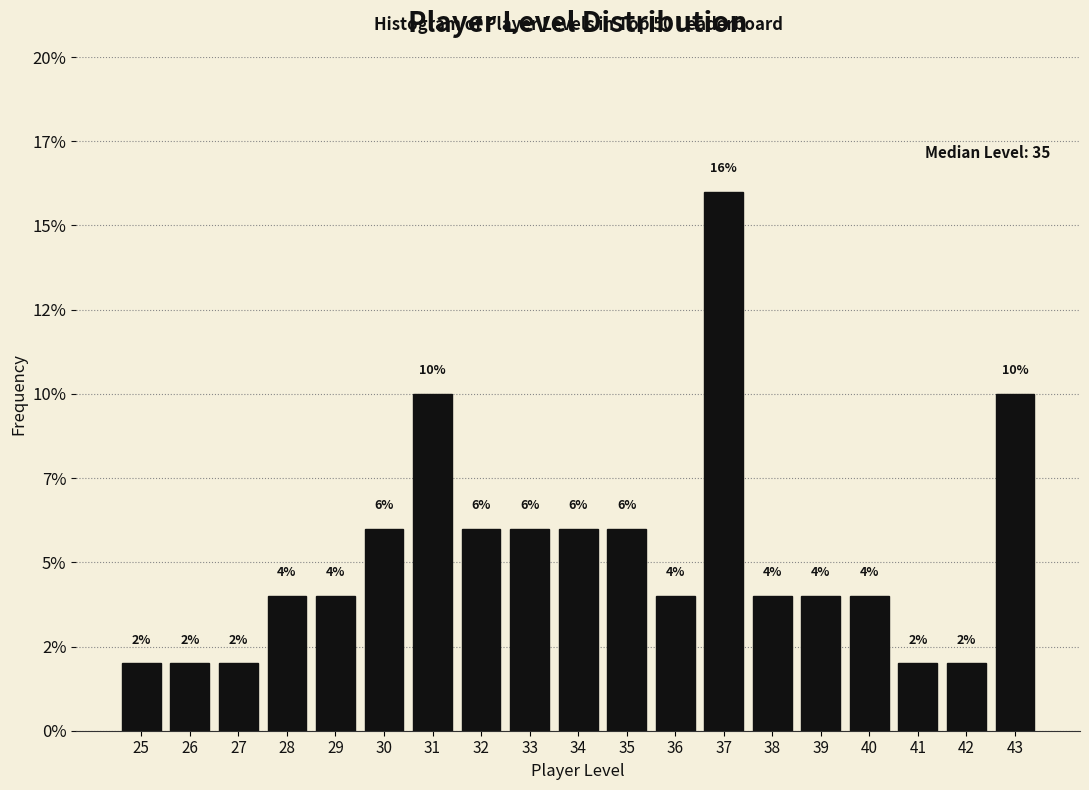

Are the bars horizontal?

No